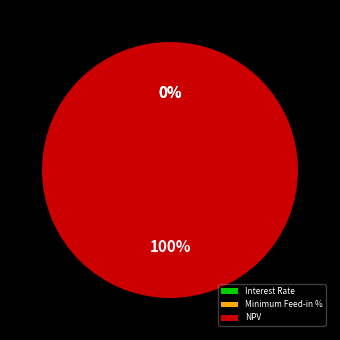

To the nearest percent, what is the difference between the largest and smallest slice percentages?

100%